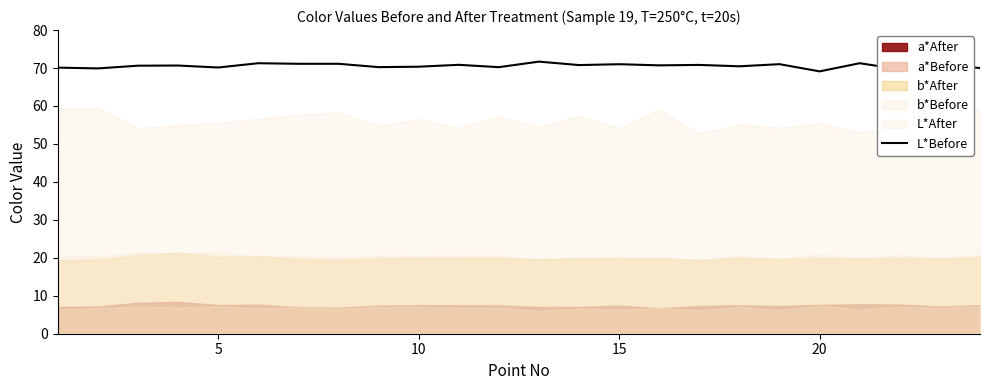

At which category does the data reach its first local valley?

5